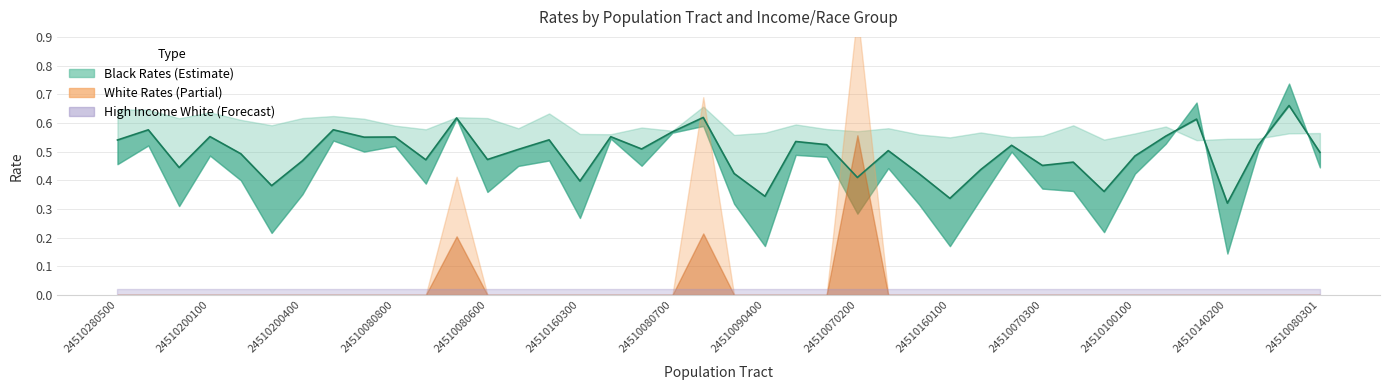

What is the value of the 36th point from the left?

0.6